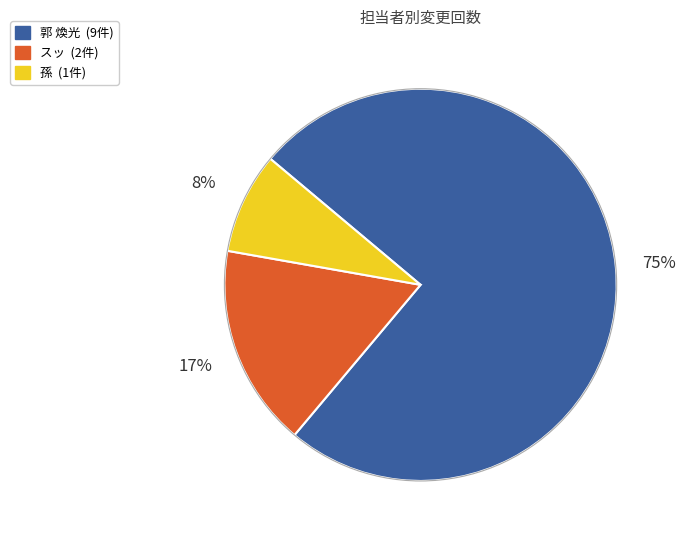

To the nearest percent, what portion does 孫 represent?

8%